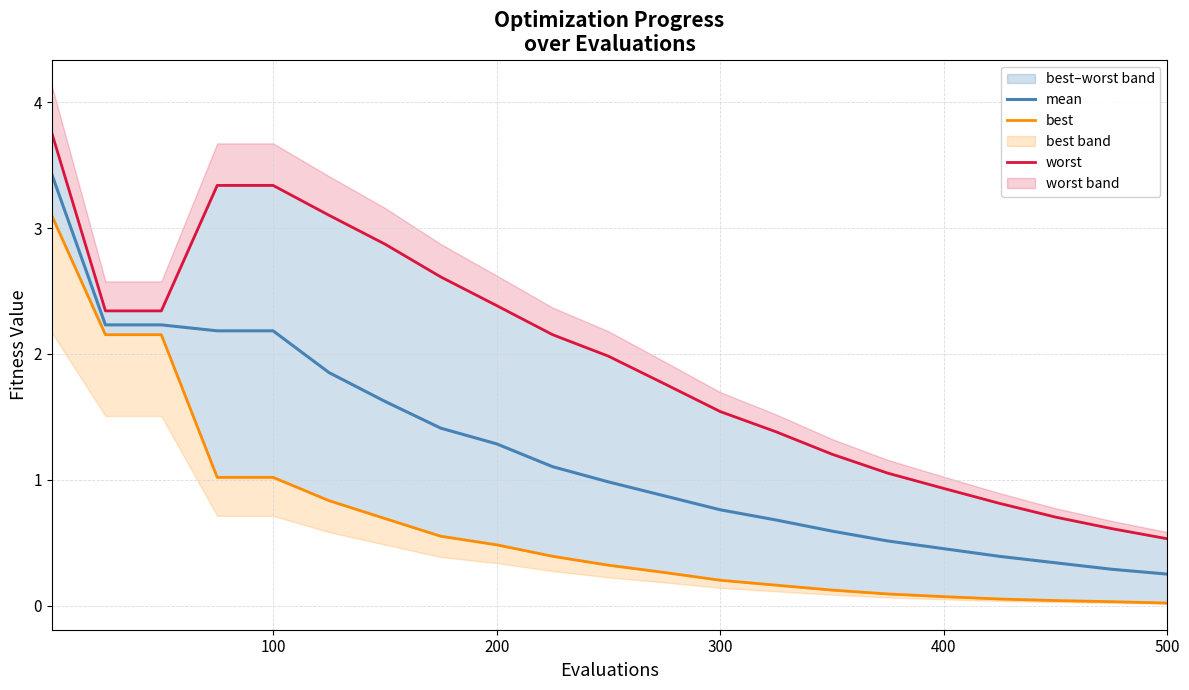

How many lines are shown in the chart?

3